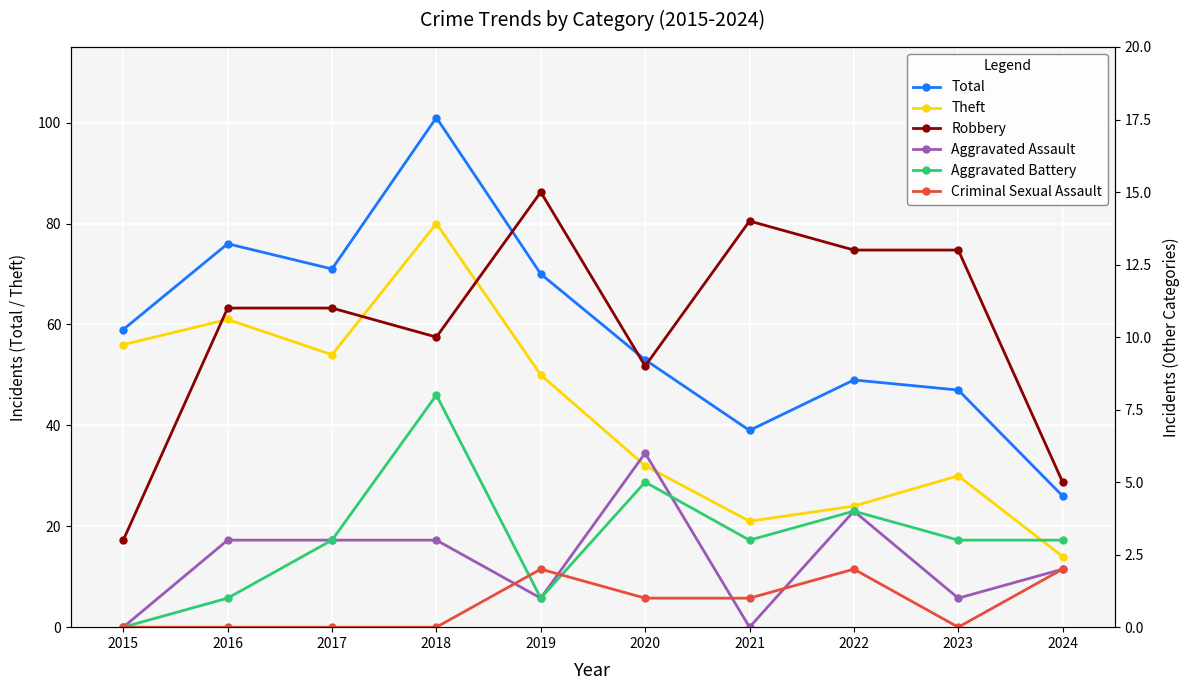

How many interior local peaks does the Criminal Sexual Assault series have?

2